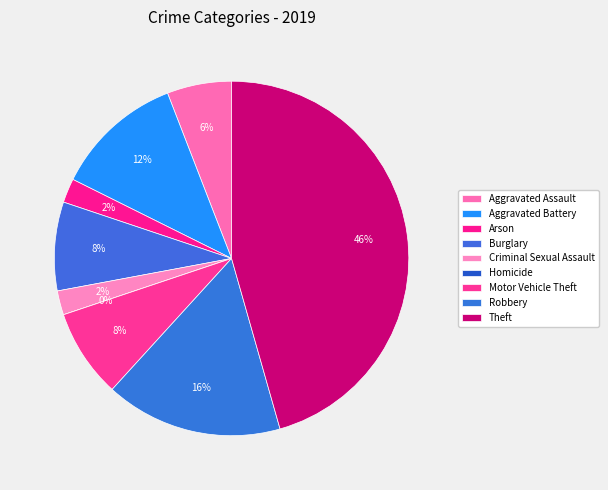

How many slices are in this pie chart?

9